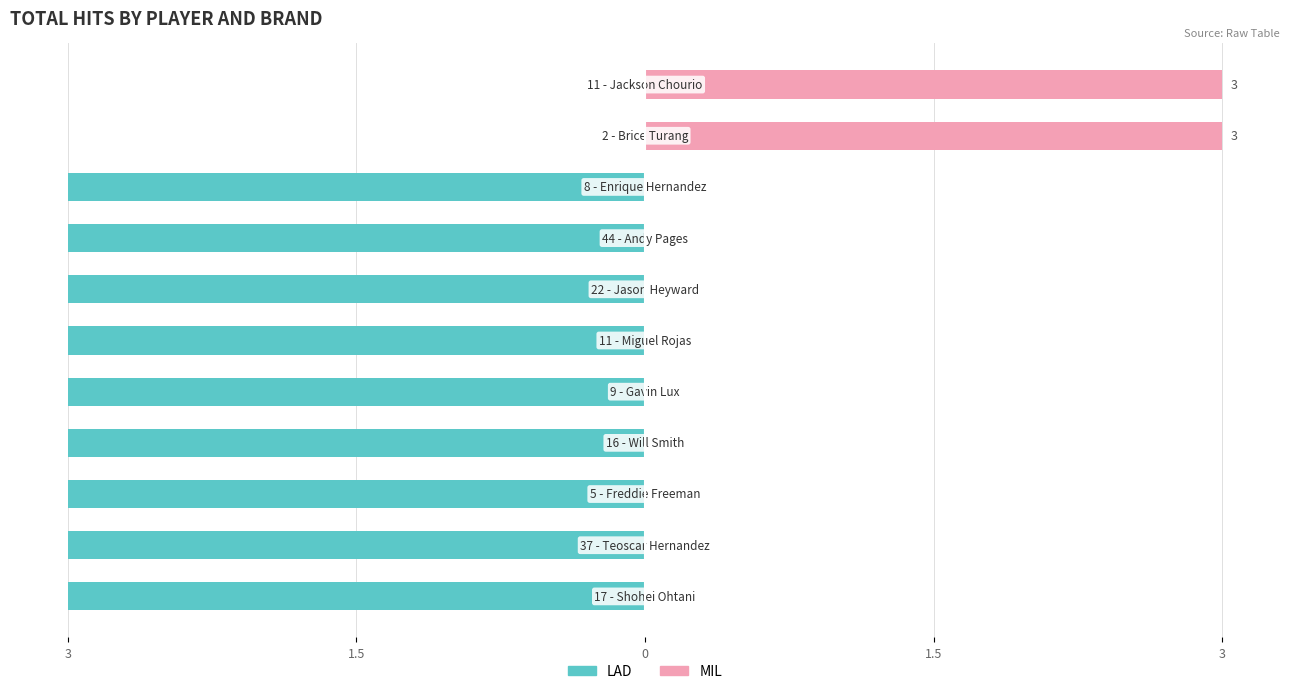

At how many categories does at least one series exceed -9?

11